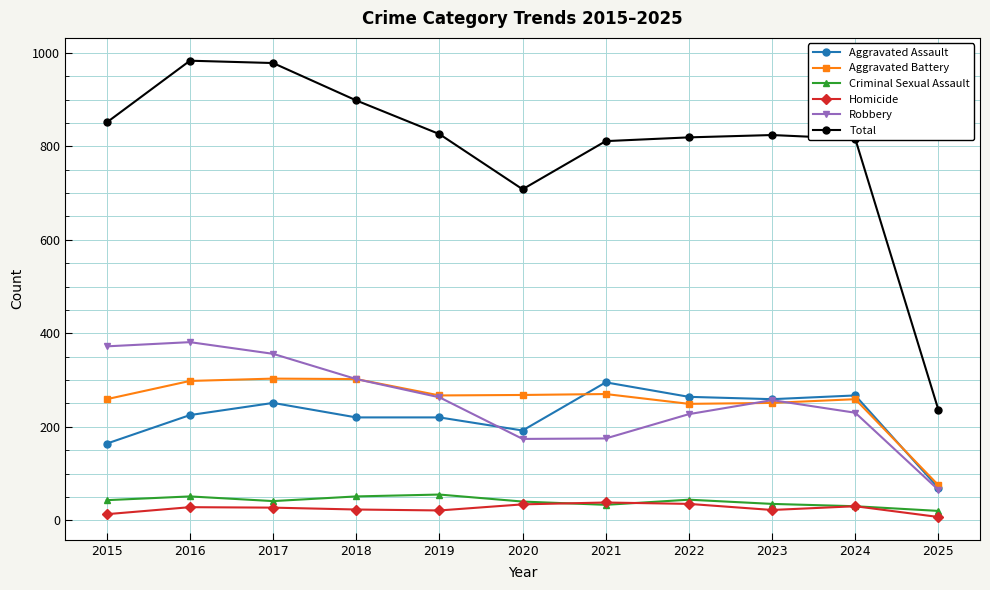

True or false: Aggravated Battery has more than 0 points higher than both neighbors.

True